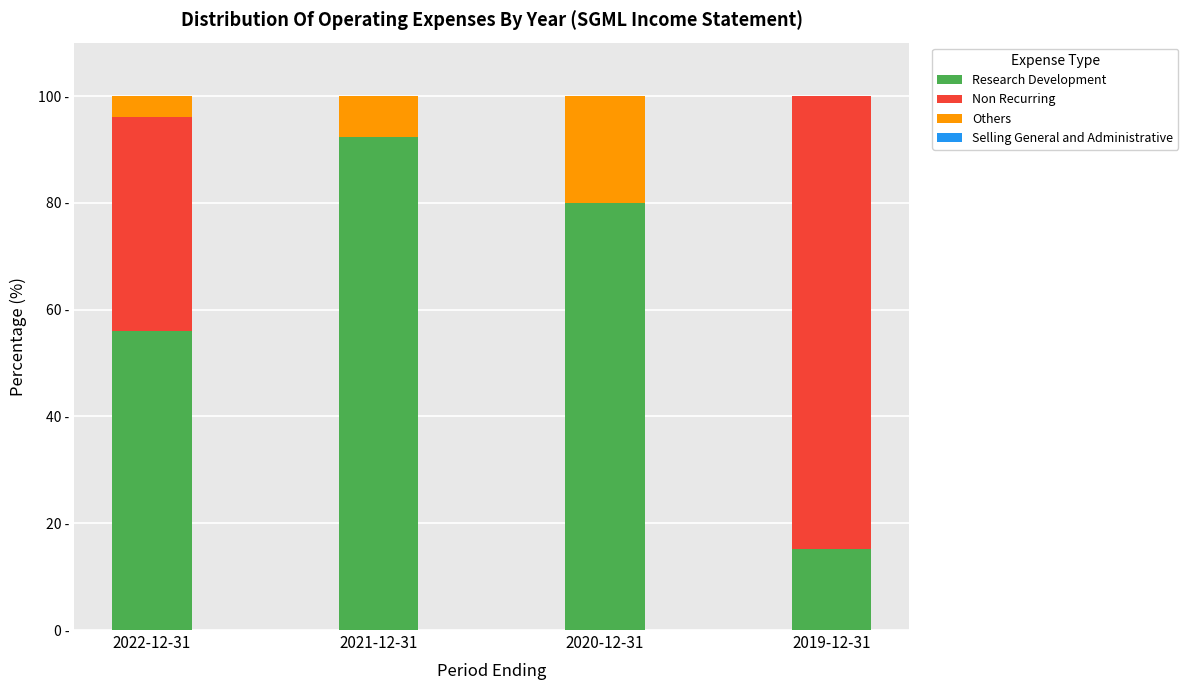

At how many categories does at least one series exceed 41?

4